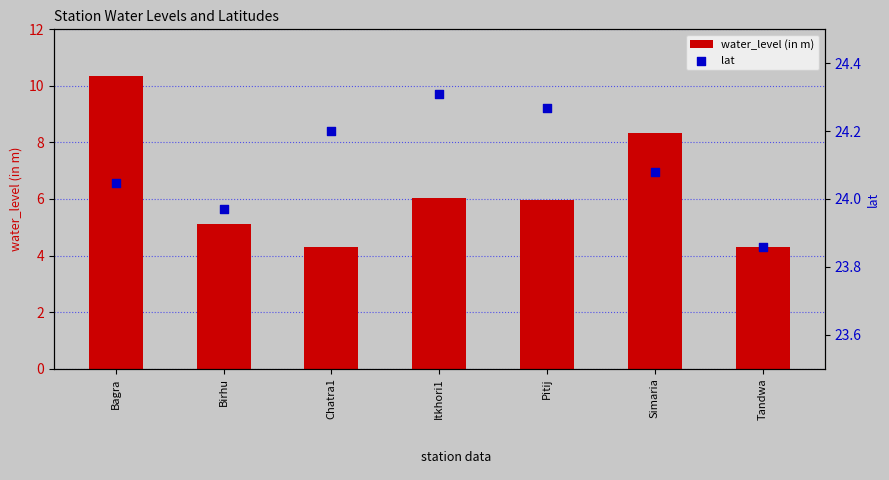

Which series has the largest total across all categories?

lat